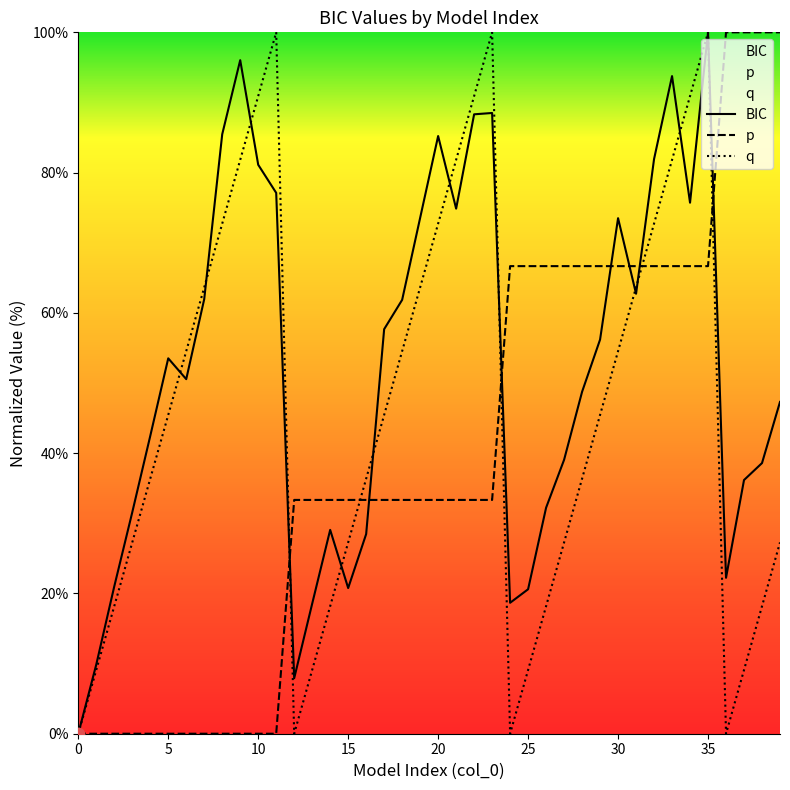

What is the total value across all series at 10?

172.0